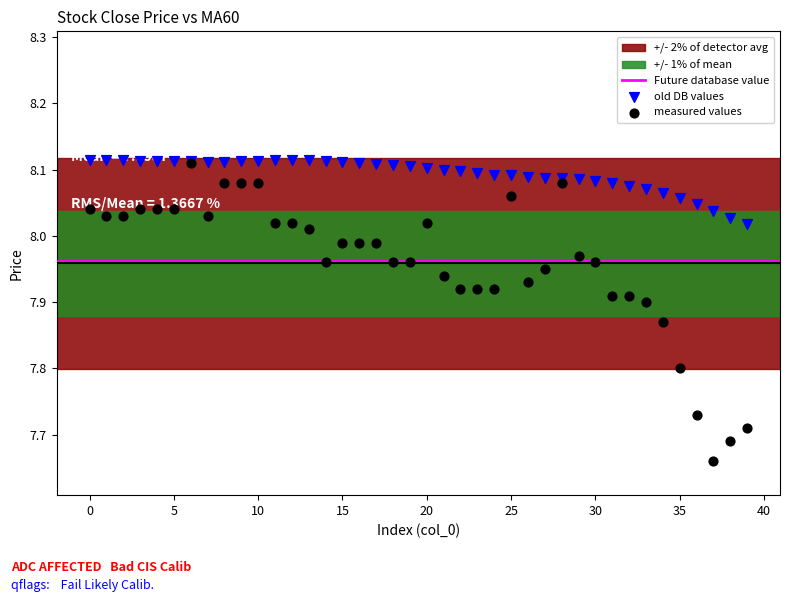

At how many categories does at least one series exceed 7?

40